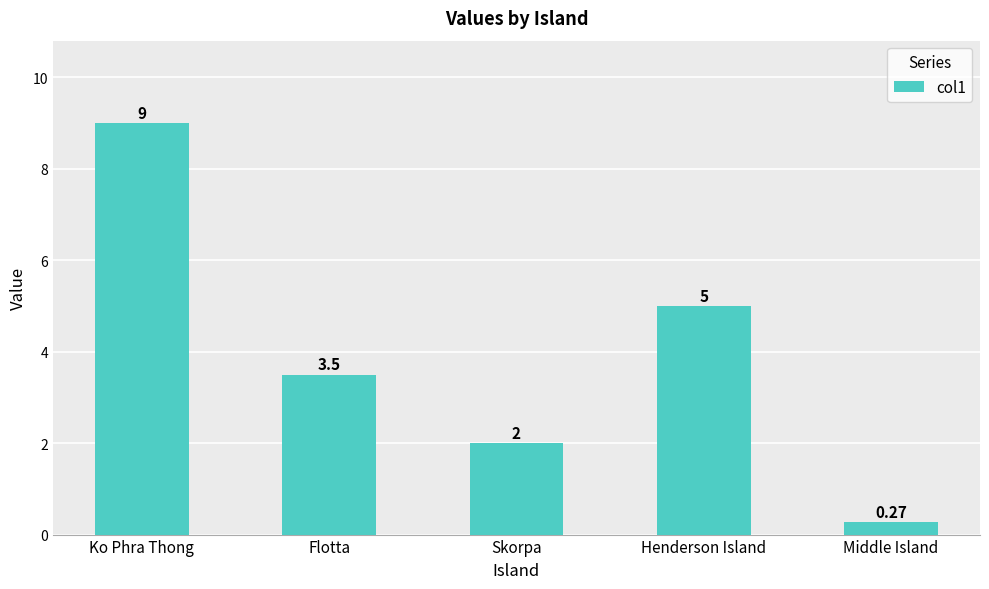

The value at Henderson Island is 5.0. True or false?

True